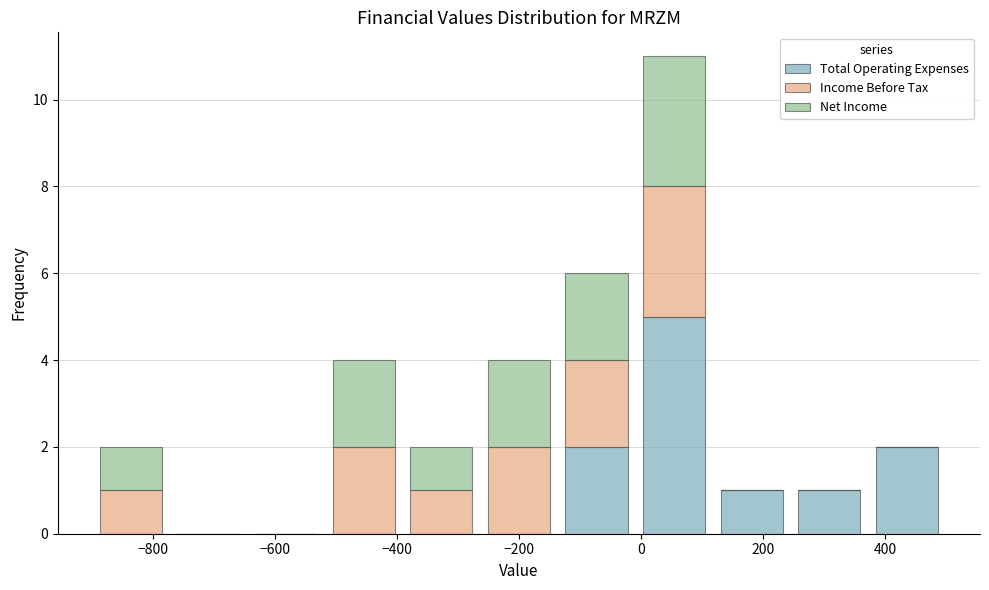

Which range on the x-axis has the tallest stacked bar (by total height)?

0 to 120